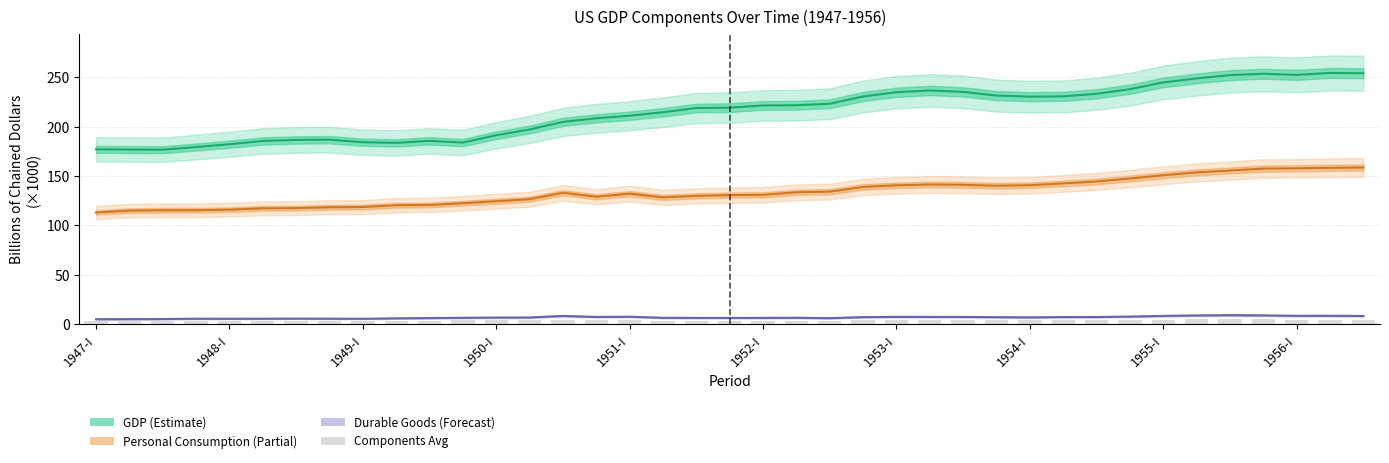

Which category has the lowest value across all series?

1947-I